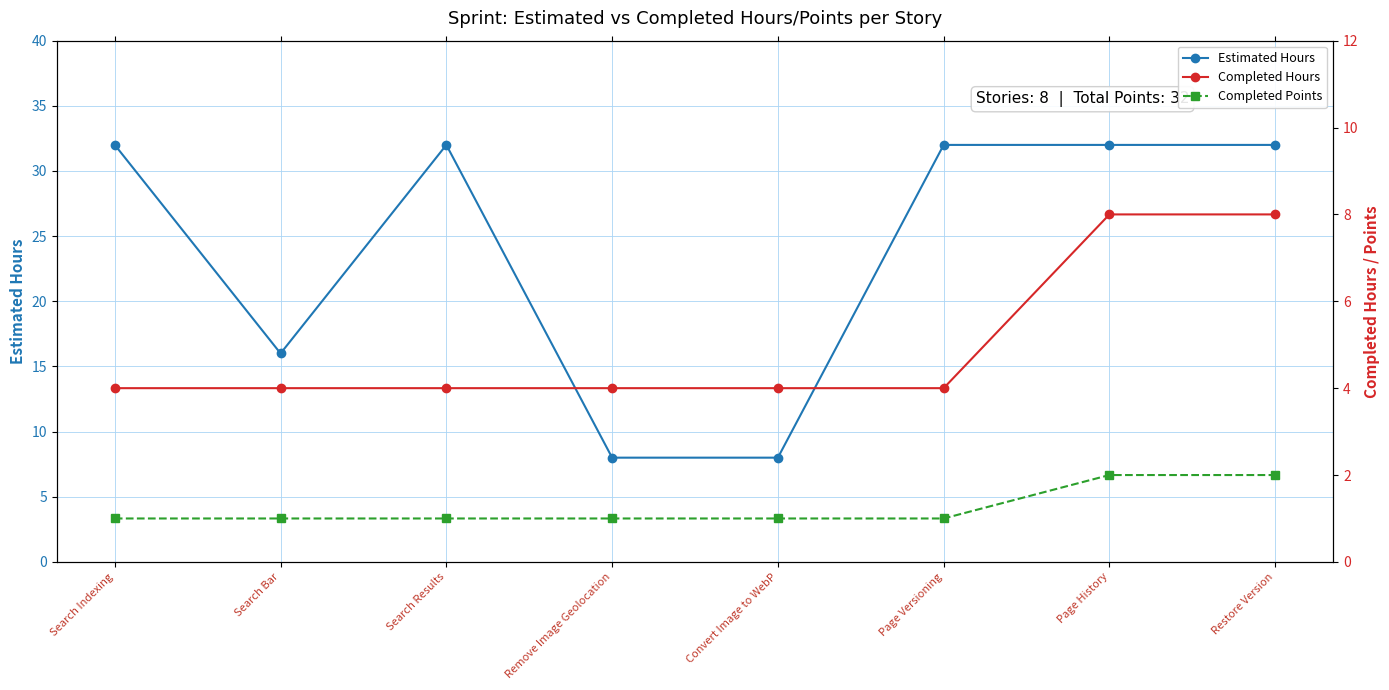

Where is the first local minimum for Estimated Hours?

Search Bar